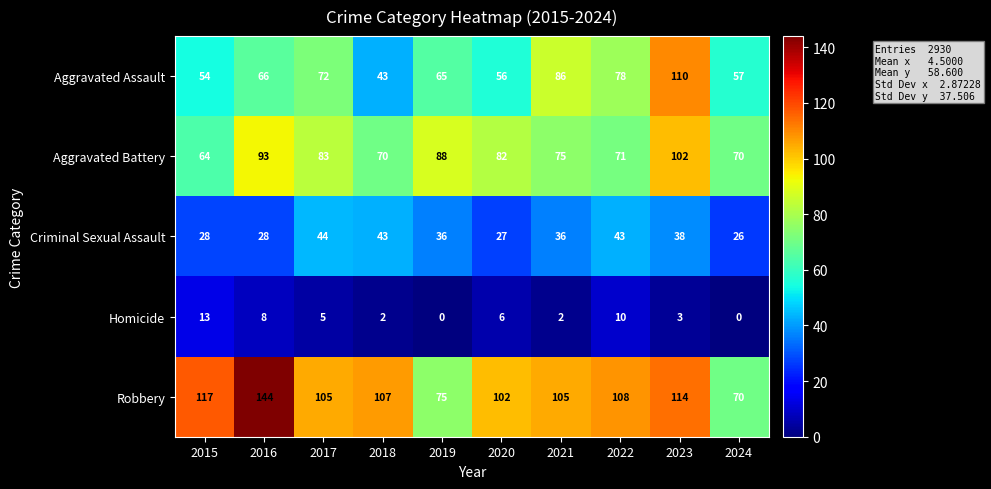

Rank the series by their maximum value, from lowest to highest.

Homicide, Criminal Sexual Assault, Aggravated Battery, Aggravated Assault, Robbery